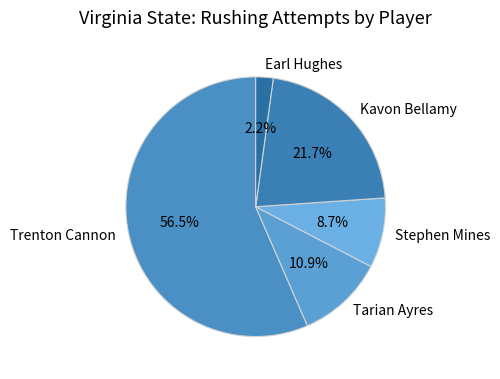

What is the smallest slice in the pie chart?

Earl Hughes